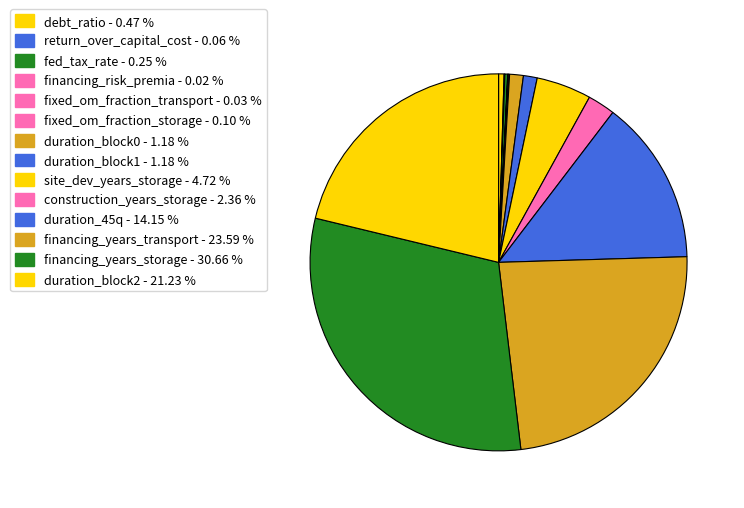

Does site_dev_years_storage represent more than half of the total?

No